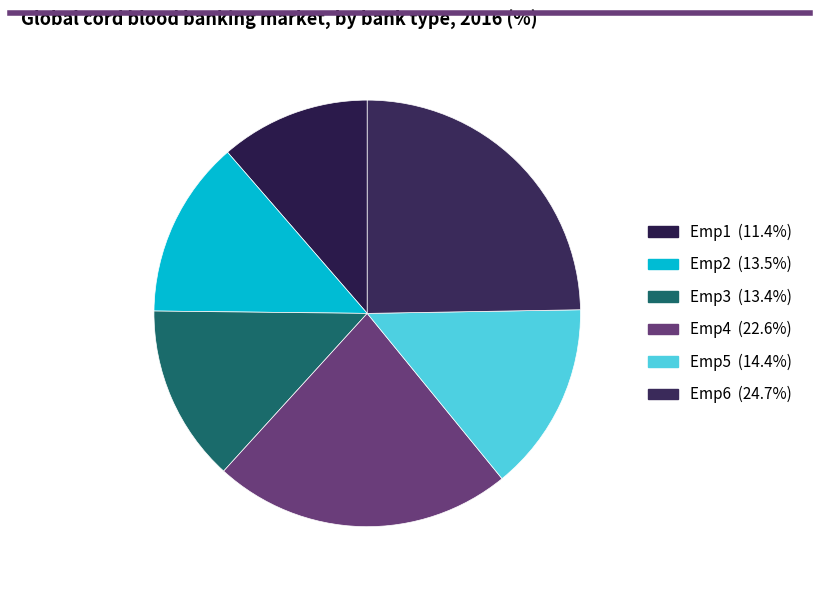

Rank the categories by value from lowest to highest.

Emp1, Emp3, Emp2, Emp5, Emp4, Emp6